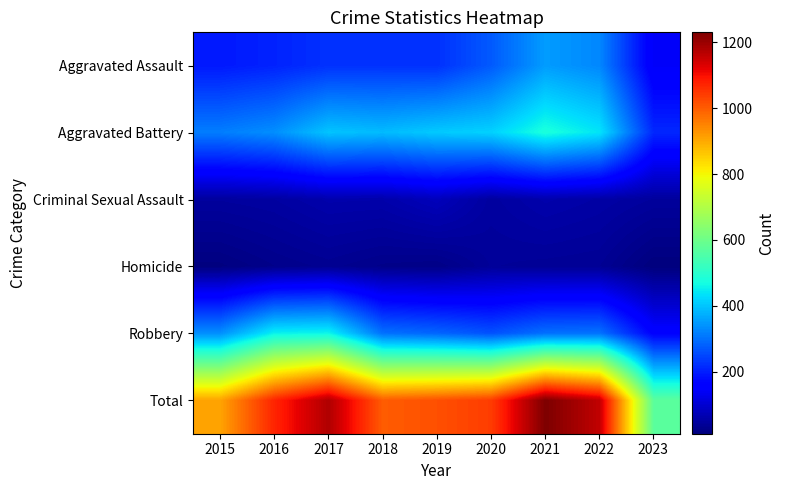

What is the minimum value shown in the chart?

12